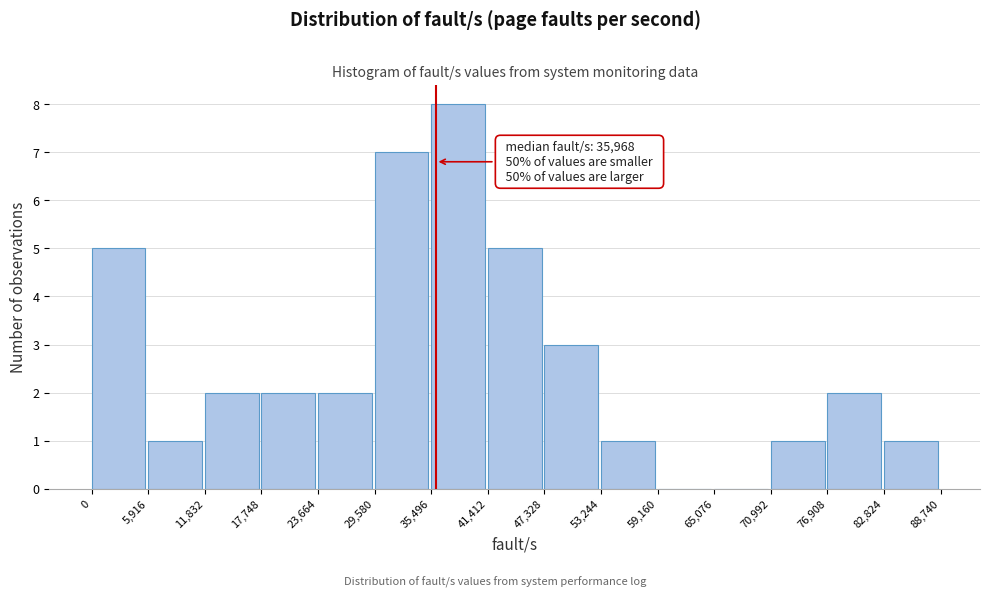

Over which range of the x-axis is the bar tallest?

35,496 to 41,412